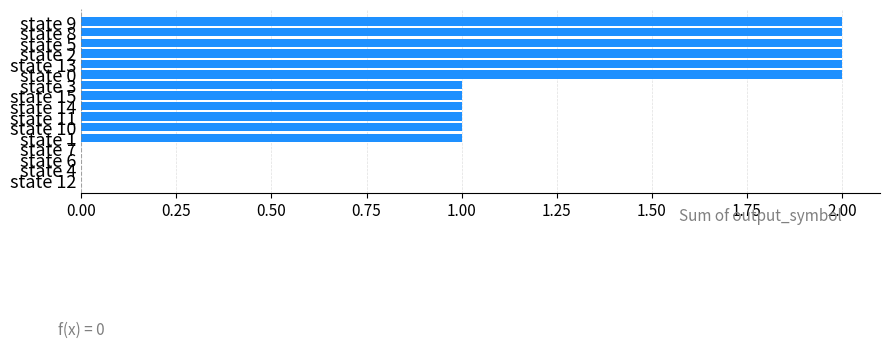

What is the sum of all values?

18